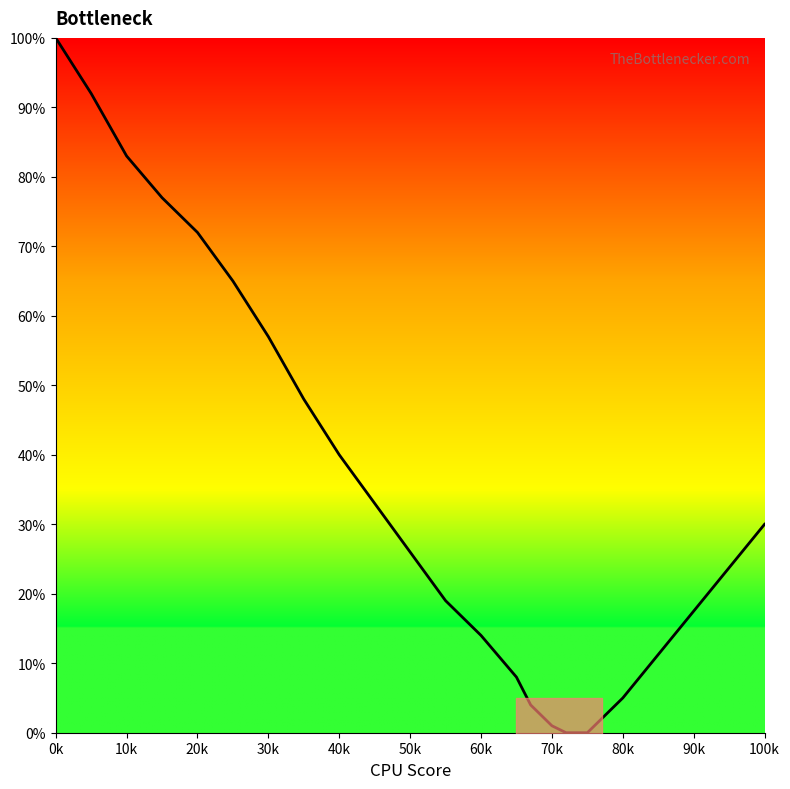

True or false: the data has more than 2 interior local peaks.

False